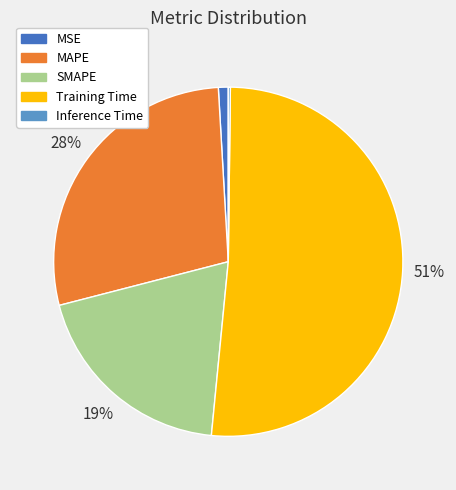

What percentage is the SMAPE slice, to the nearest percent?

19%